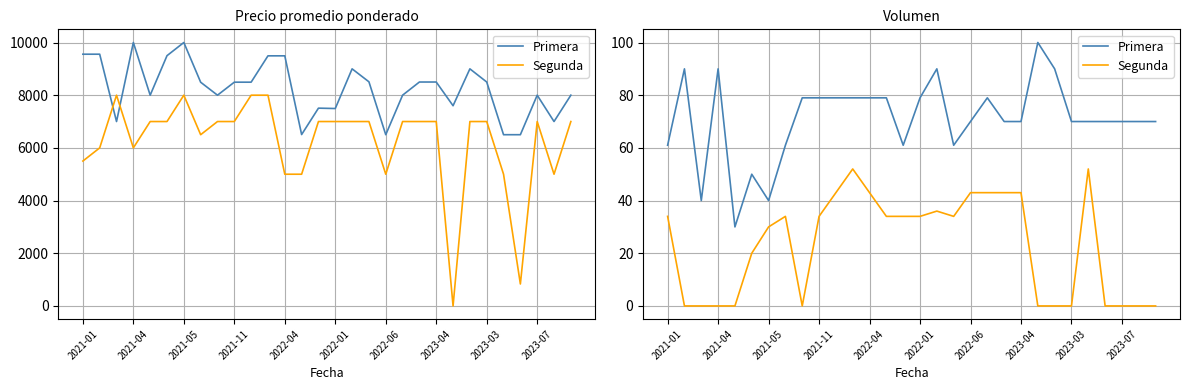

Which series has the largest range (max minus min)?

Primera